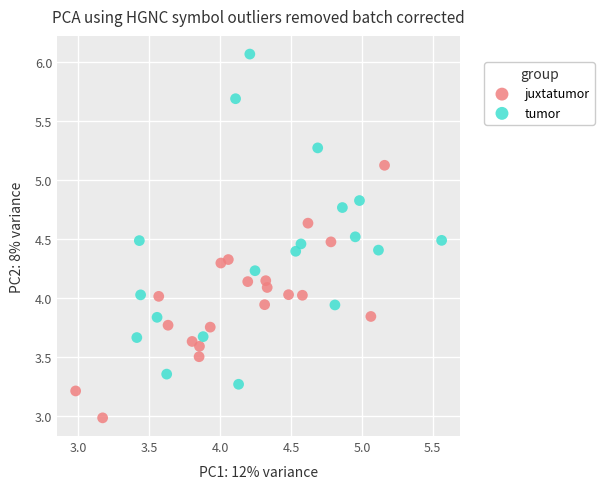

Which series reaches the minimum Y coordinate?

juxtatumor